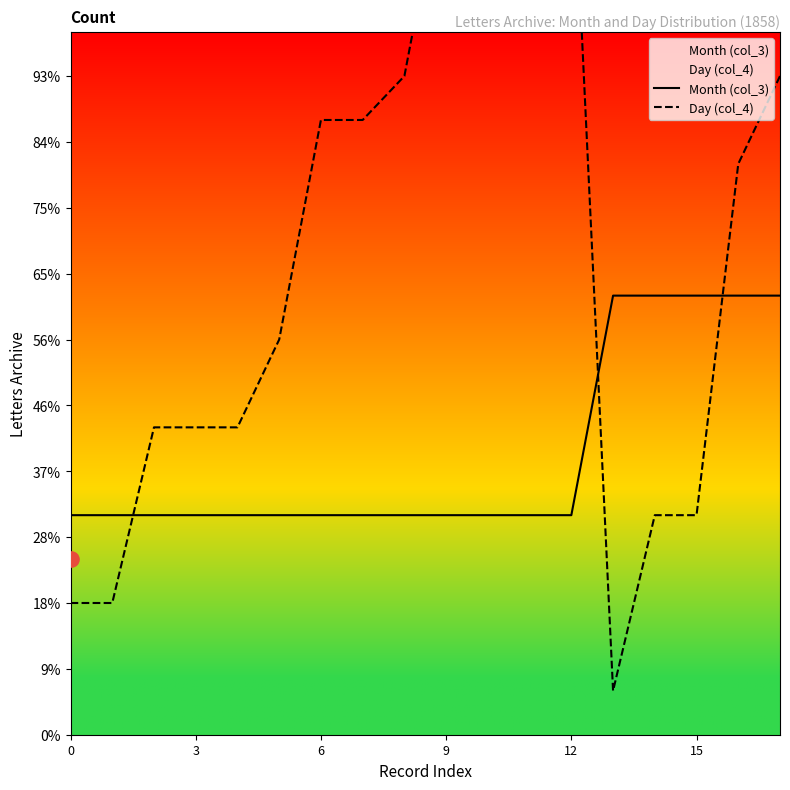

What are all the series names shown in the legend?

Month (col_3), Day (col_4)